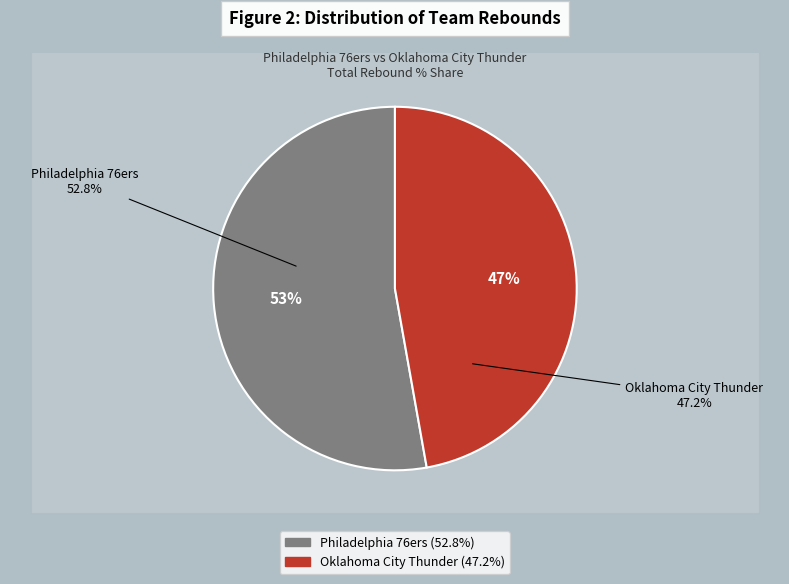

Between Oklahoma City Thunder and Philadelphia 76ers, which is larger?

Philadelphia 76ers